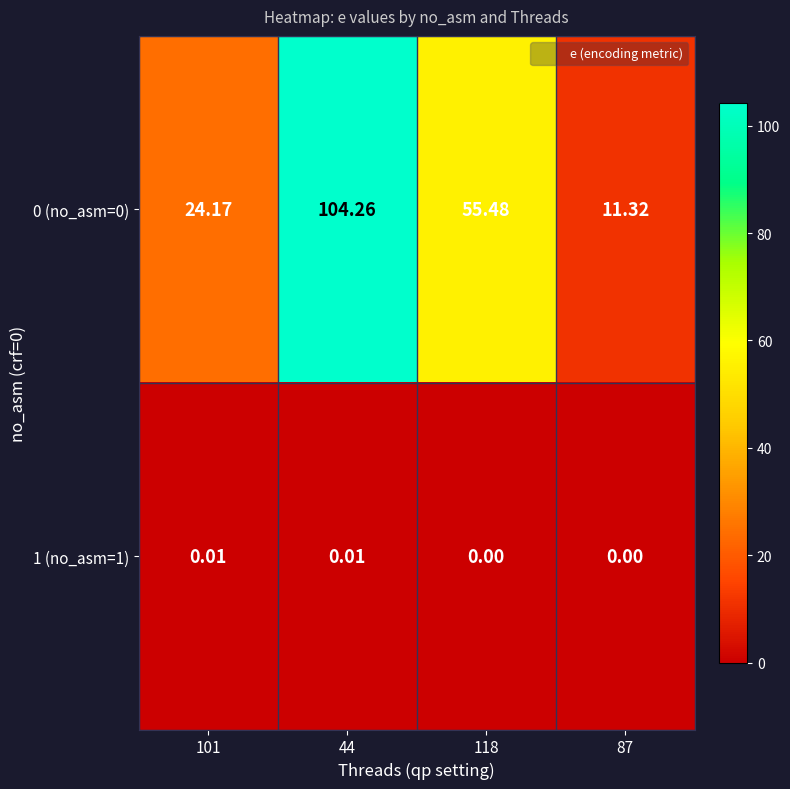

Is the value of 0 (no_asm=0) at 87 greater than the value of 1 (no_asm=1) at 87?

Yes